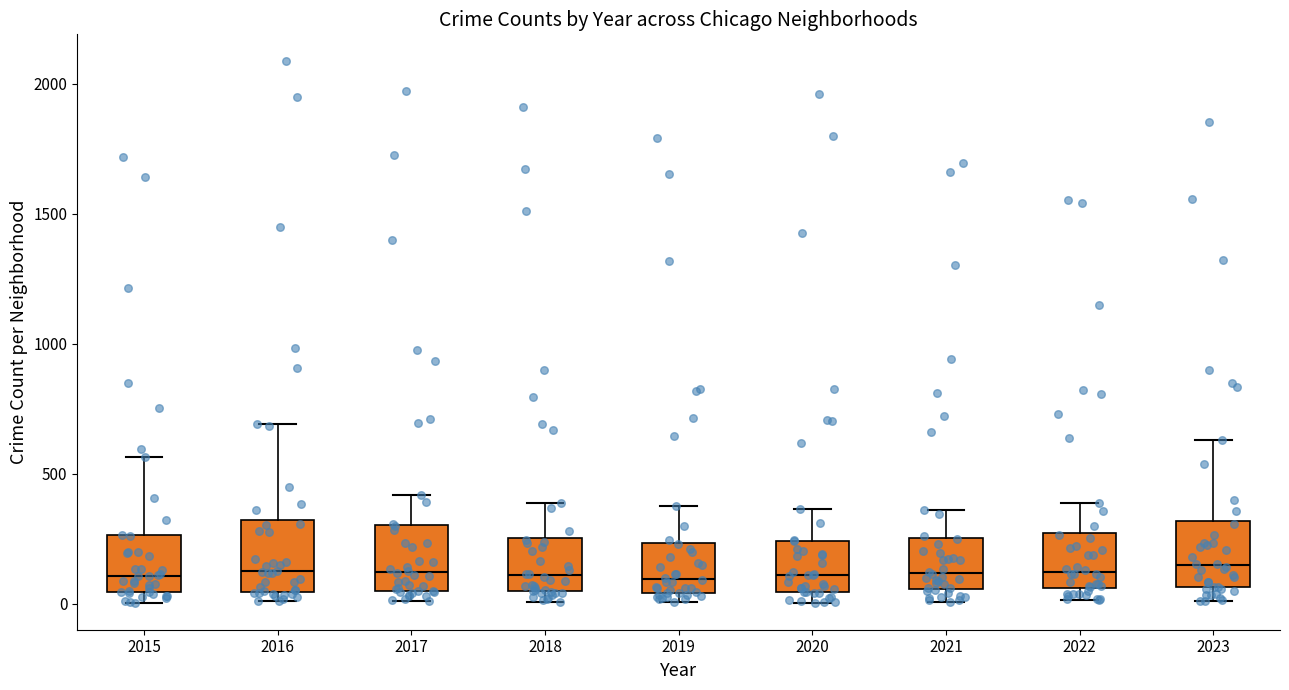

Where is the upper edge of the box at x = 2016 on the y-axis? The values are not printed on the chart, so give them approximately, as read against the axis.

300